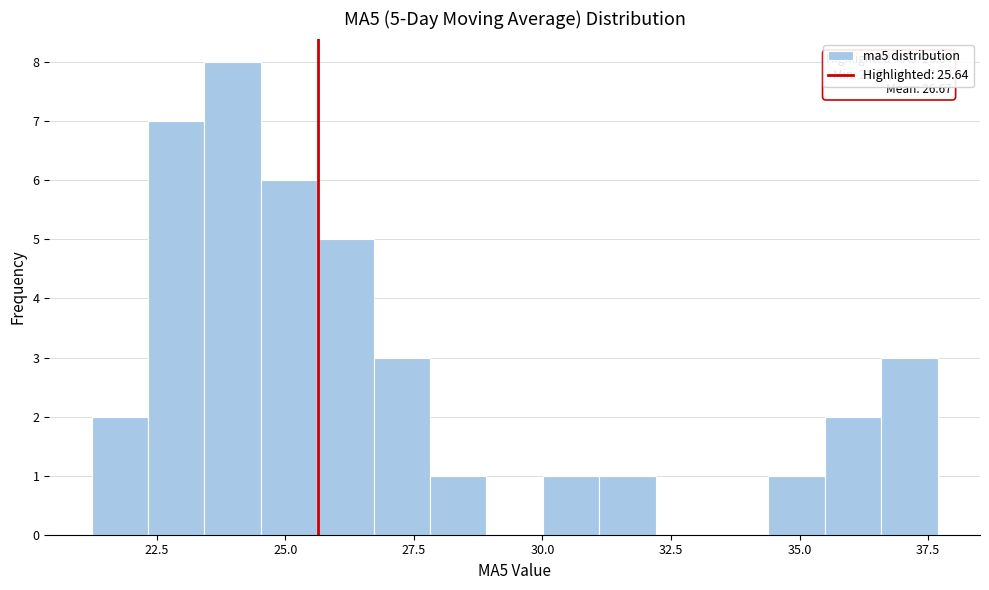

Around what value on the x-axis is the tallest bar? Give the approximate position of its centre, as read against the axis.

24.0